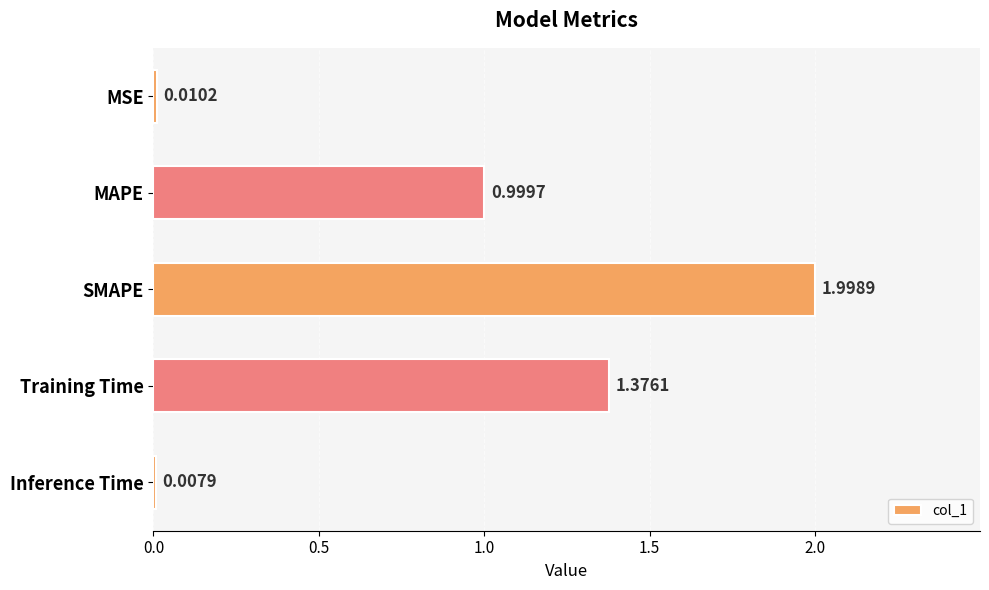

What is the average value?

0.9